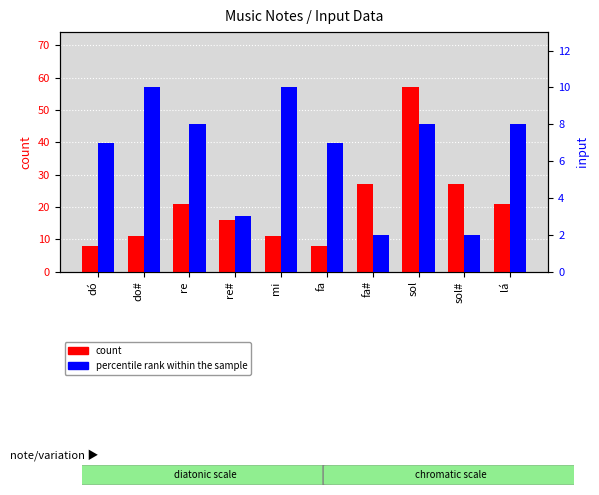

Between dó and fa, which series saw the biggest shift?

count